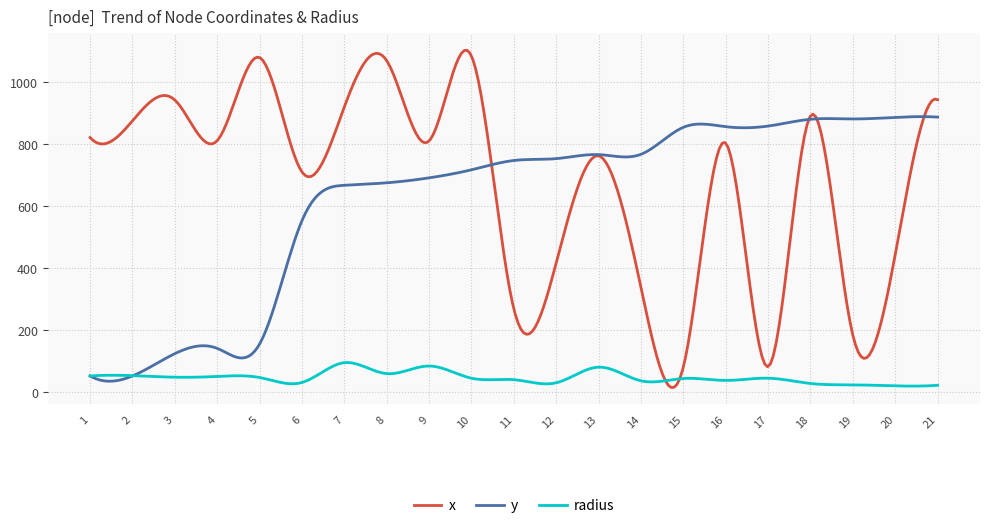

What is the maximum value shown in the chart?

1102.4